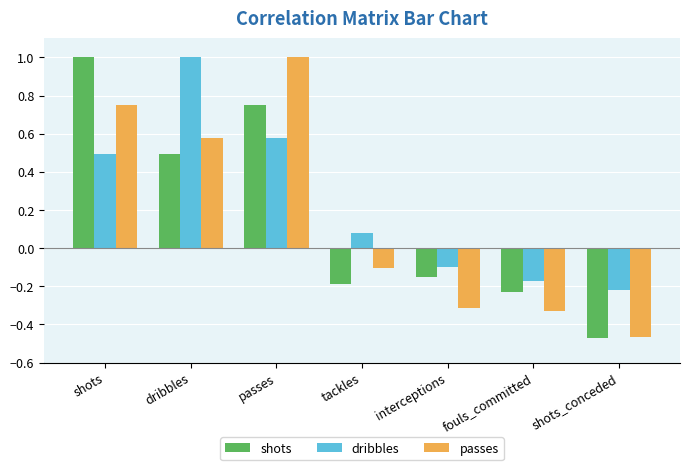

What are all the series names shown in the legend?

shots, dribbles, passes